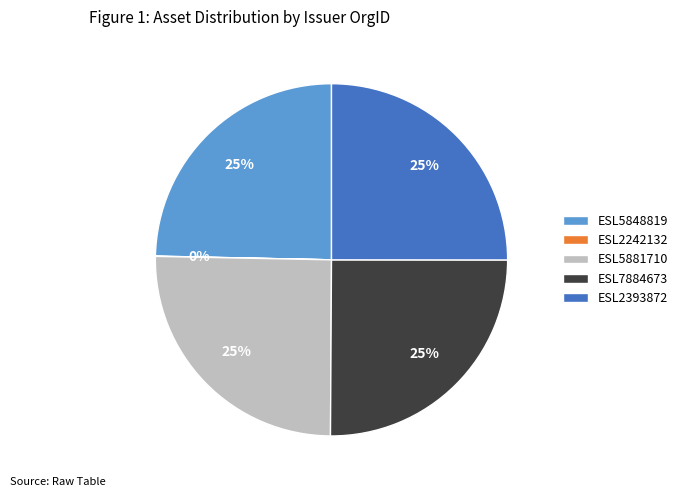

To the nearest percent, what portion does ESL5848819 represent?

25%